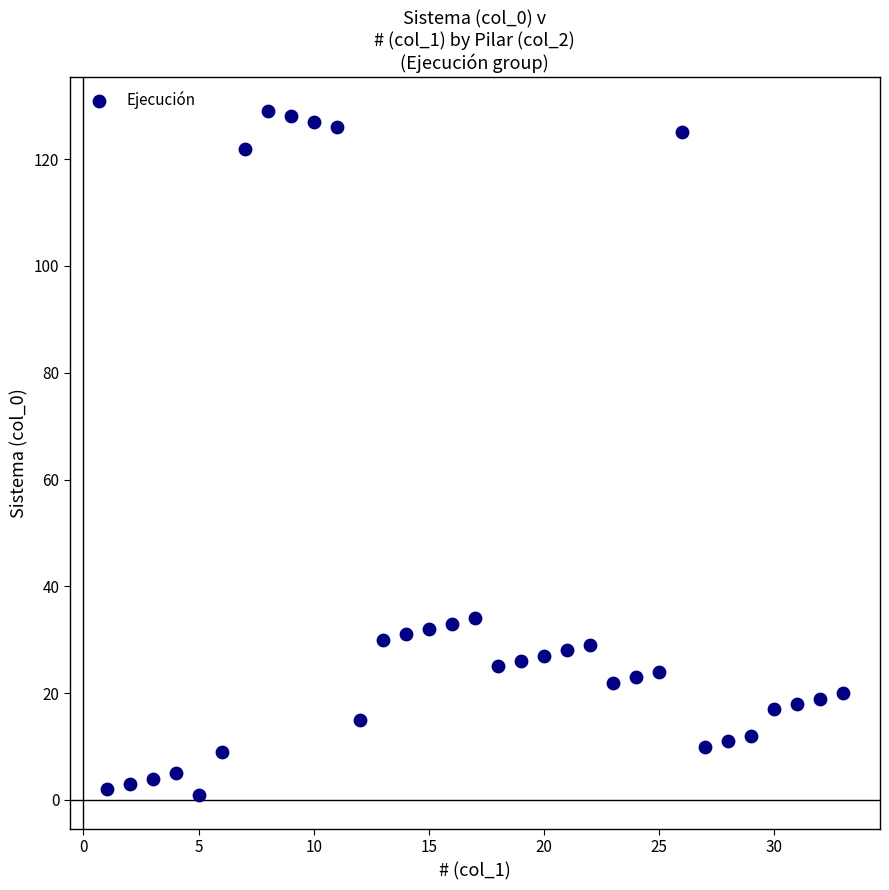

What is the range of X values (max minus min)?

32